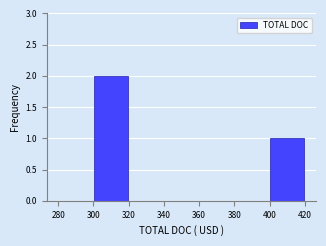

Reading left to right, list every bar in this chart as the range it spans on the x-axis followed by its height. The values are not printed on the chart, so give them approximately, as read against the axis.

280 to 300: 0
300 to 320: 2
320 to 340: 0
340 to 360: 0
360 to 380: 0
380 to 400: 0
400 to 420: 1